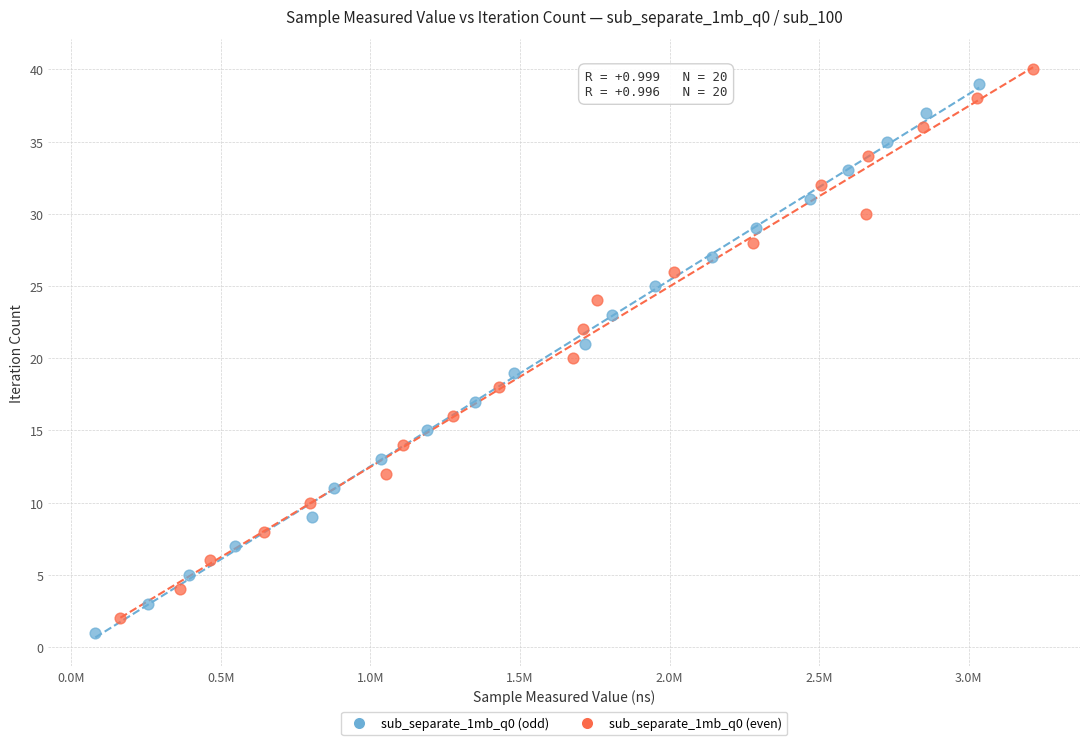

Which series reaches the minimum Y coordinate?

sub_separate_1mb_q0 (odd)